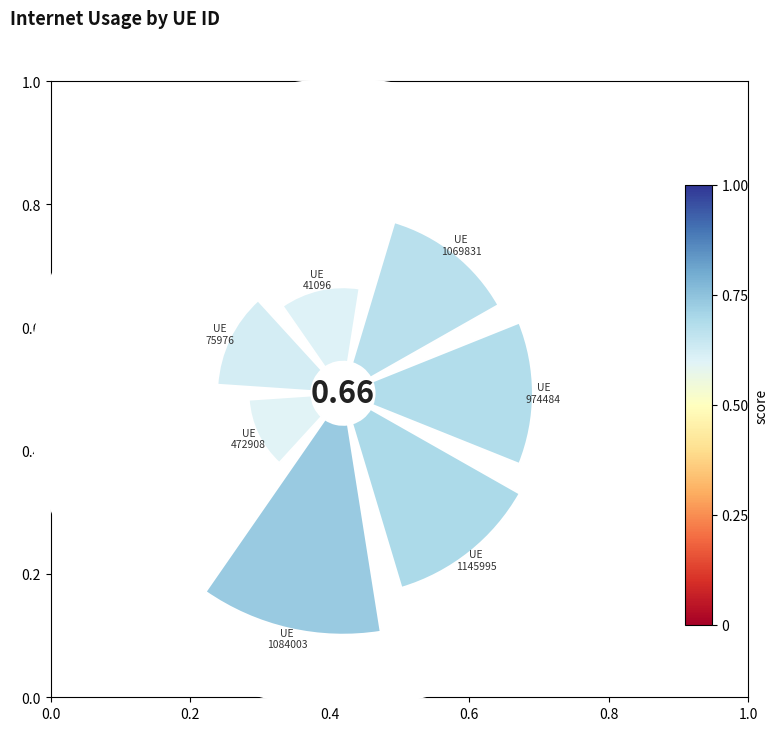

To the nearest percent, what is the combined percentage of 1.0 and 0.2?

39%